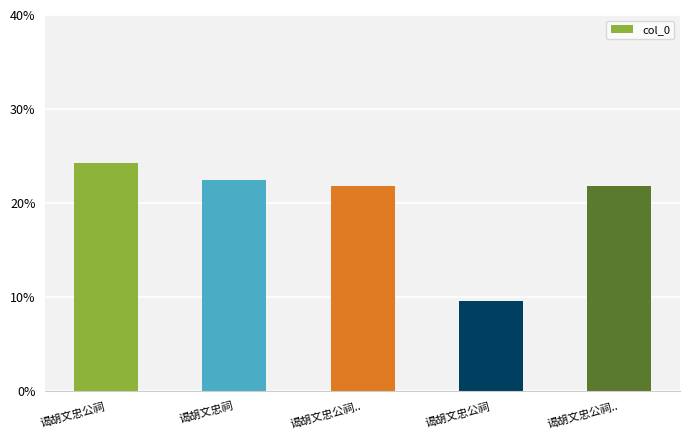

Rank the categories by value from lowest to highest.

谒胡文忠公祠, 谒胡文忠公祠.., 谒胡文忠公祠.., 谒胡文忠祠, 谒胡文忠公祠